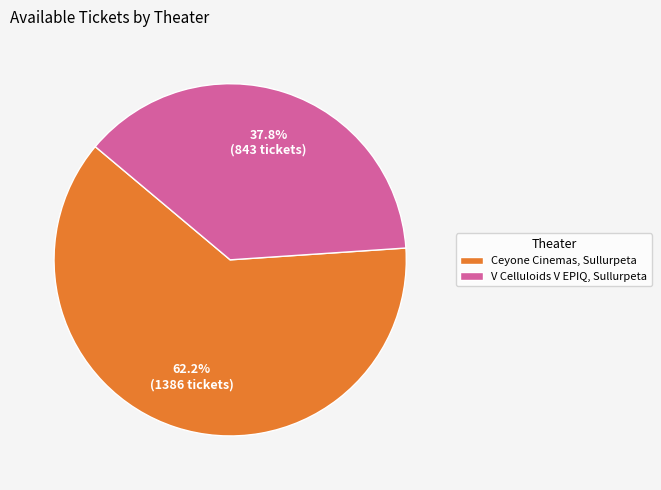

To the nearest percent, what is the average slice percentage?

50%